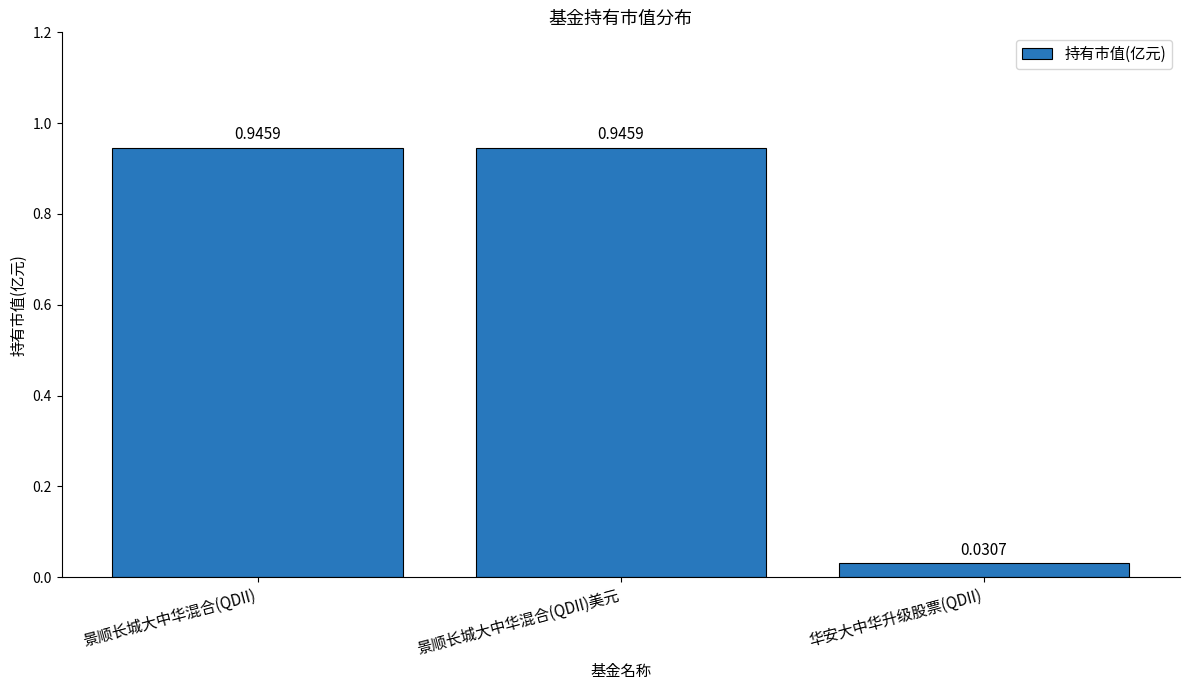

Which label corresponds to the smallest value in the chart?

华安大中华升级股票(QDII)